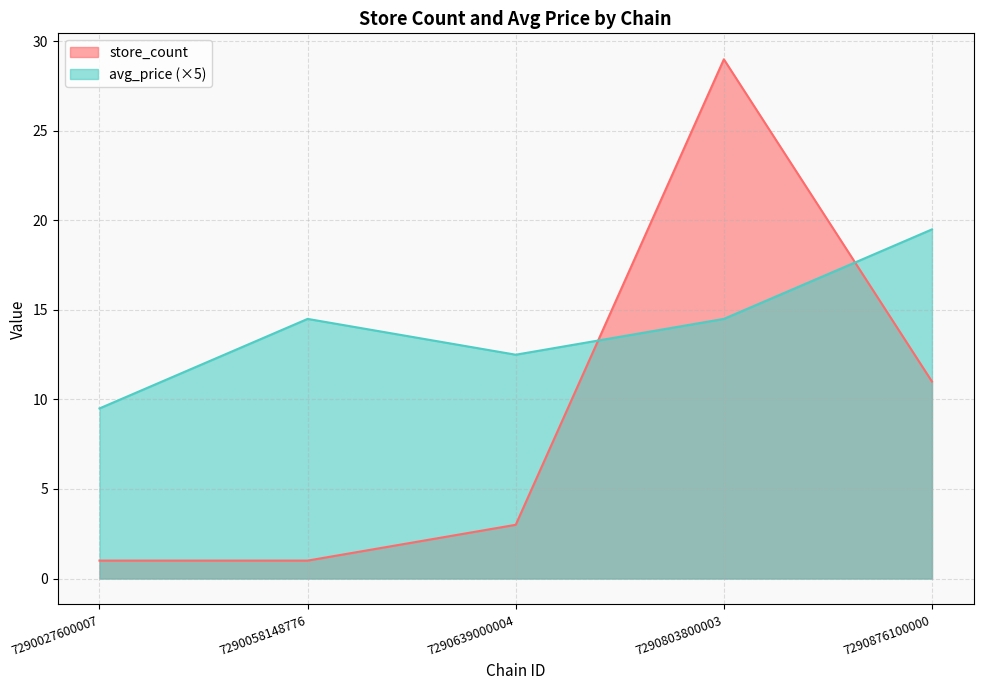

What is the maximum value for store_count?

29.0